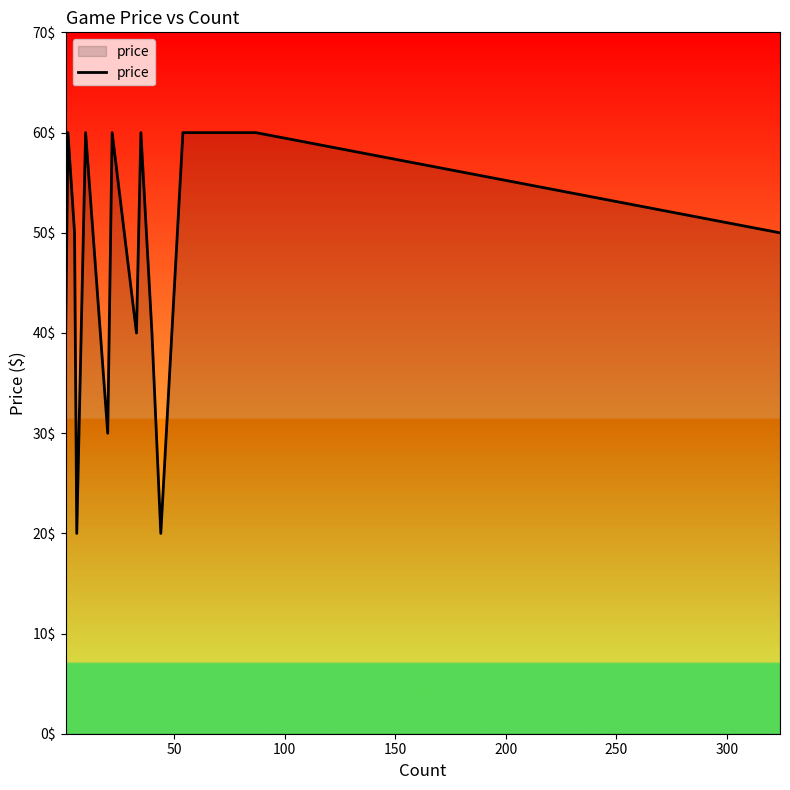

What is the smallest value displayed?

20.0